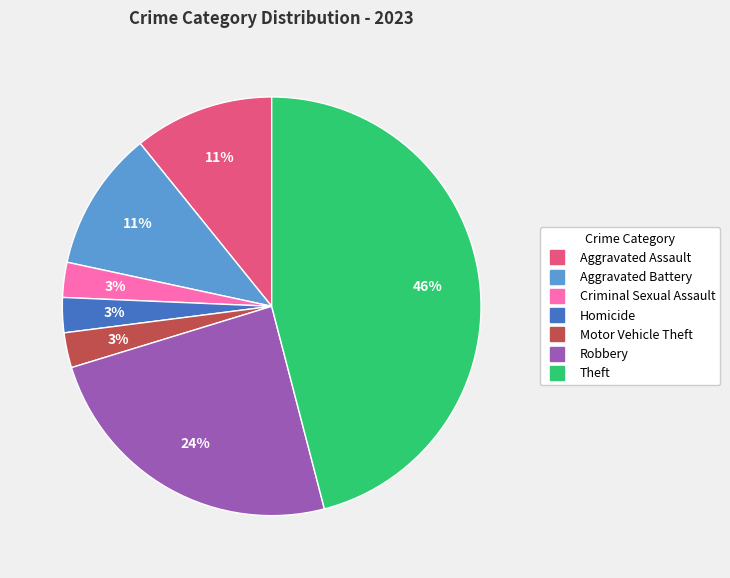

Which has a higher value, Robbery or Criminal Sexual Assault?

Robbery